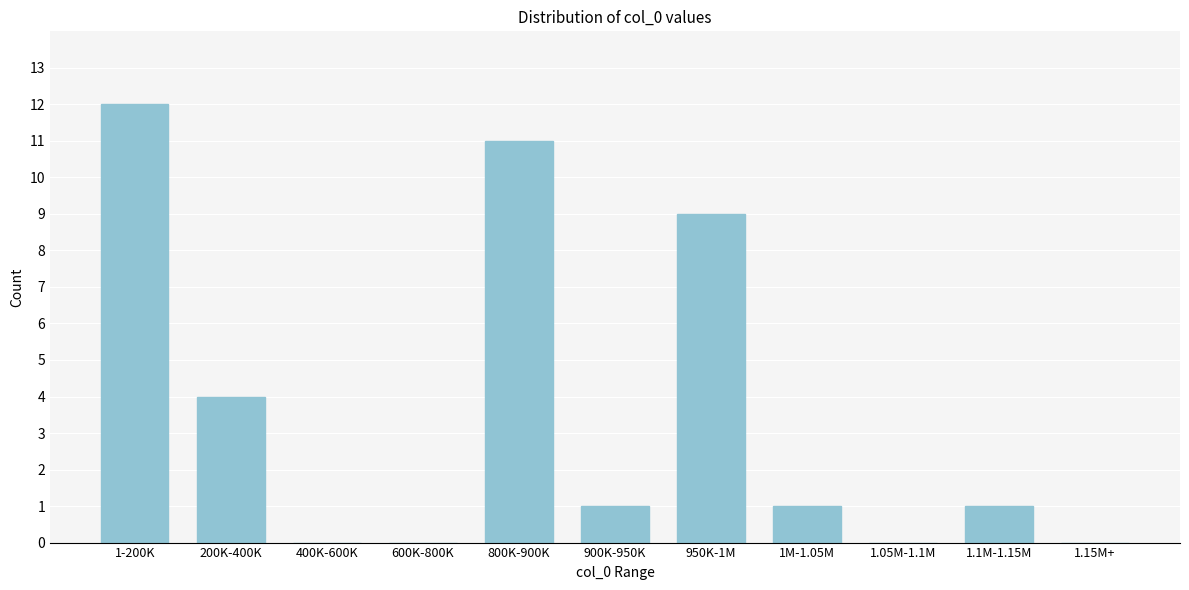

Reading left to right, transcribe all the data shown in this chart.

1-200K=12	200K-400K=4	400K-600K=0	600K-800K=0	800K-900K=11	900K-950K=1	950K-1M=9	1M-1.05M=1	1.05M-1.1M=0	1.1M-1.15M=1	1.15M+=0